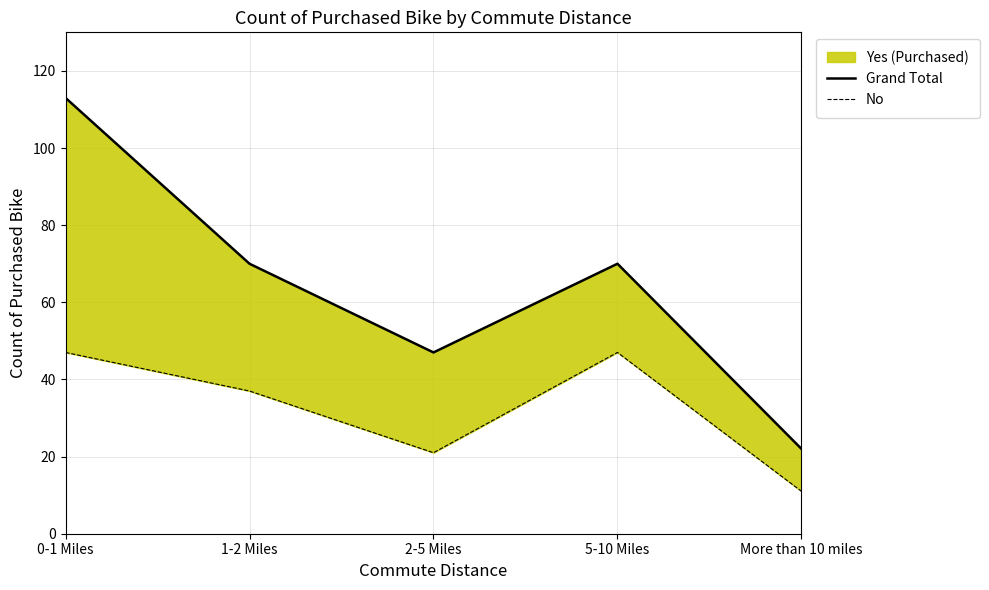

Where does the Grand Total series first go above 70?

0-1 Miles